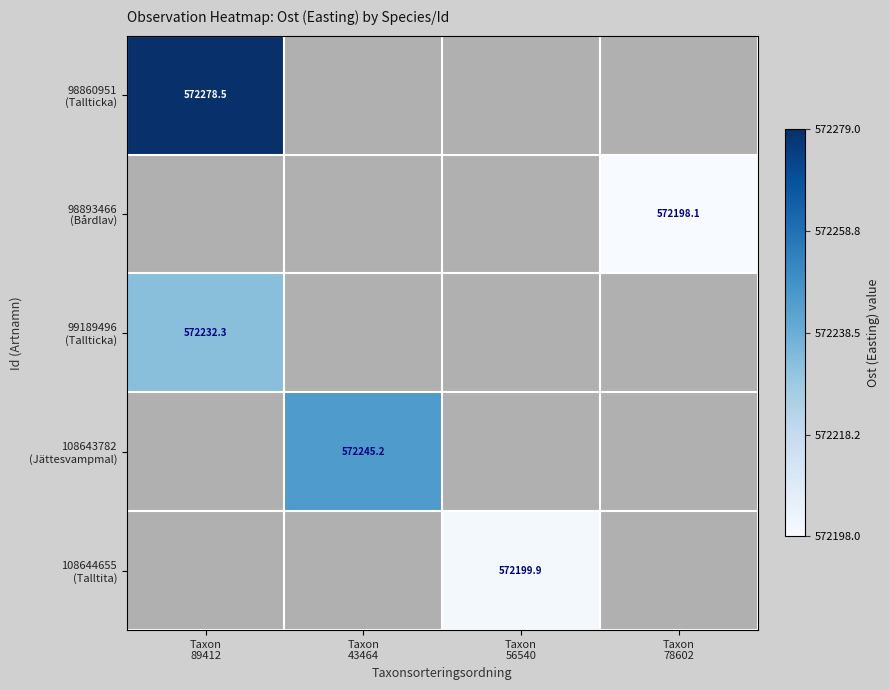

At how many categories does at least one series exceed 572228?

2